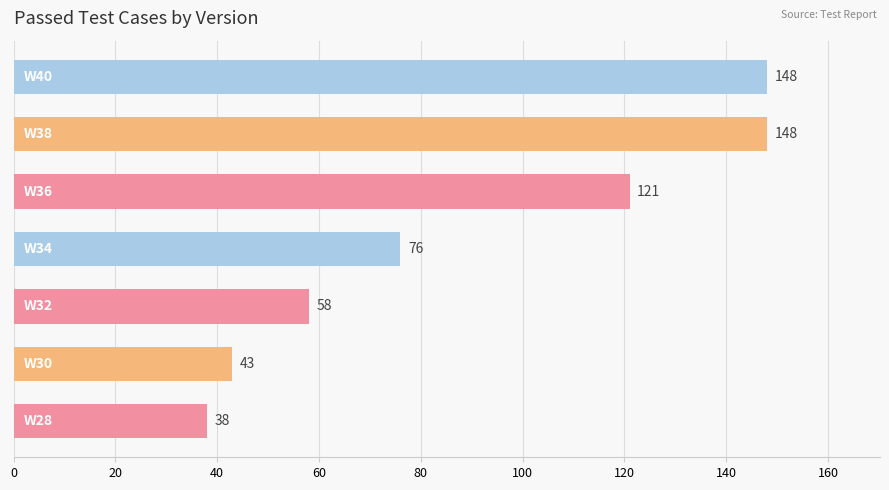

What is the sum of all values?

632